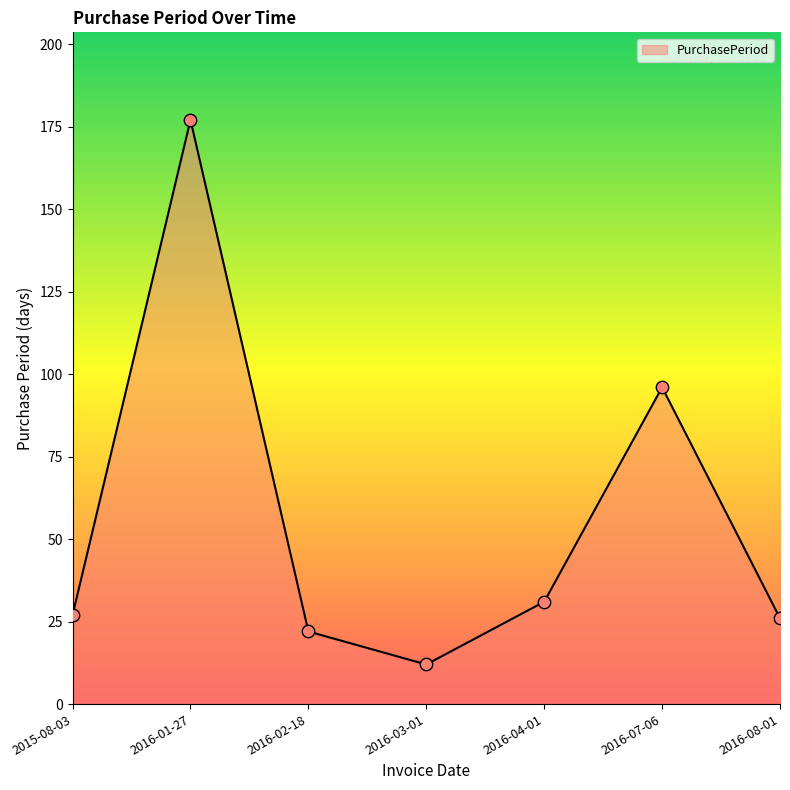

Approximately how many times larger is the value at 2016-04-01 compared to 2016-01-27?

0.2